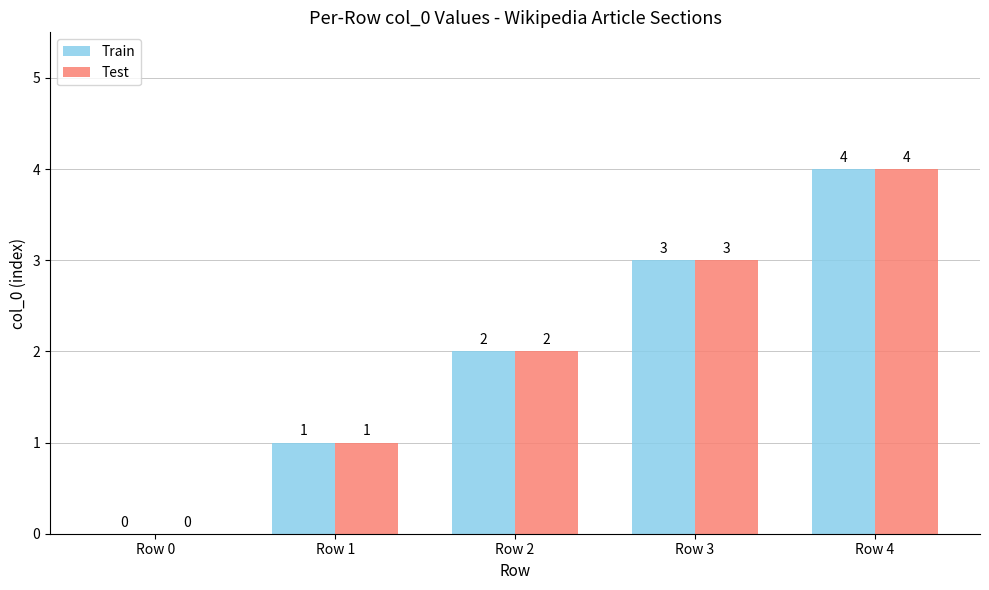

Is it true that Test equals 4 at Row 4?

True